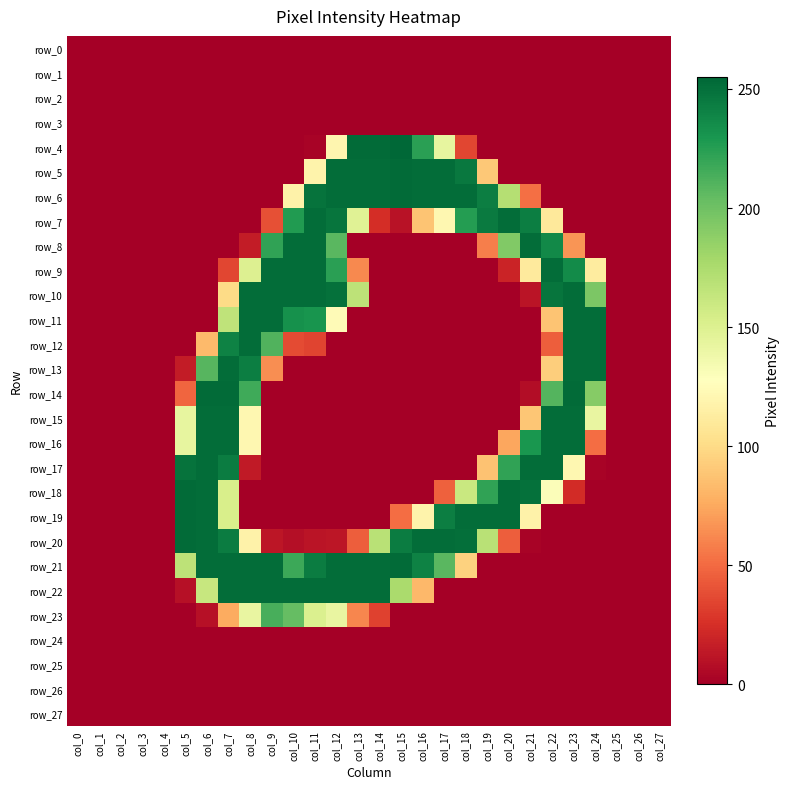

How many data points does each series have?

28